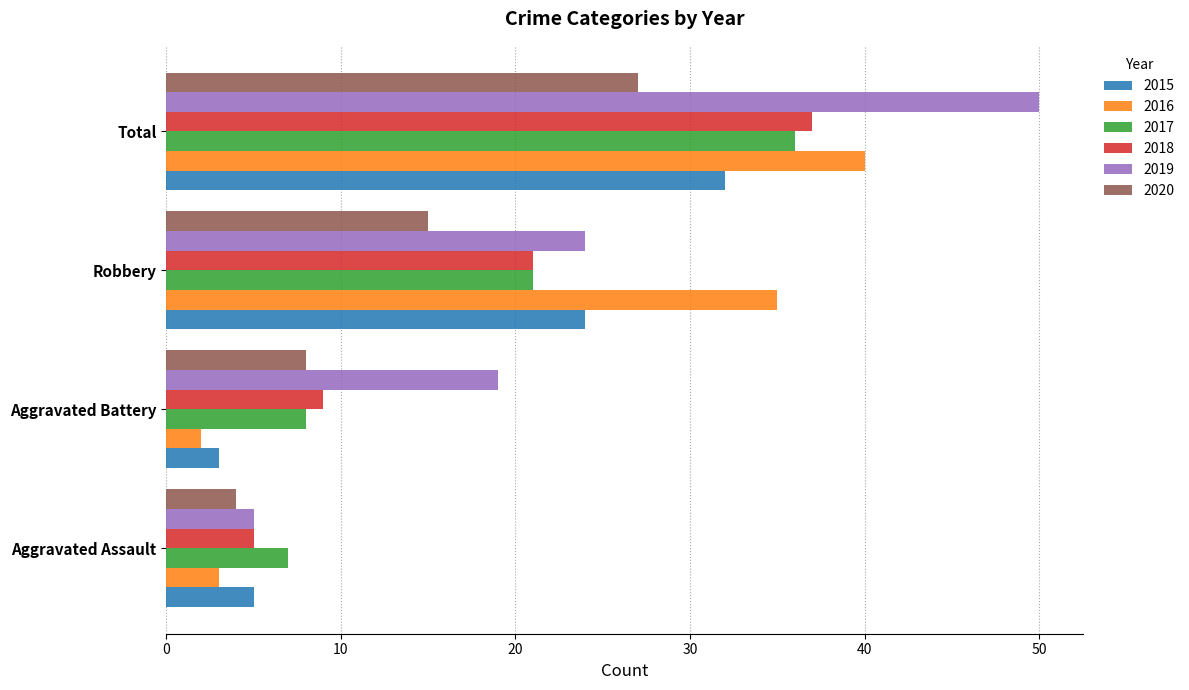

Between Aggravated Assault and Aggravated Battery, which series saw the biggest shift?

2019